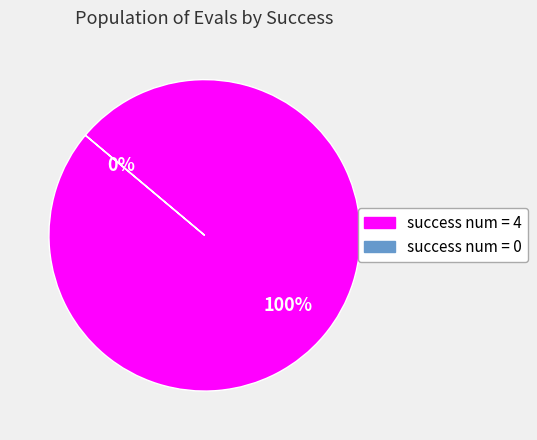

To the nearest percent, what is the difference between the success num = 0 and success num = 4 slice percentages?

100%